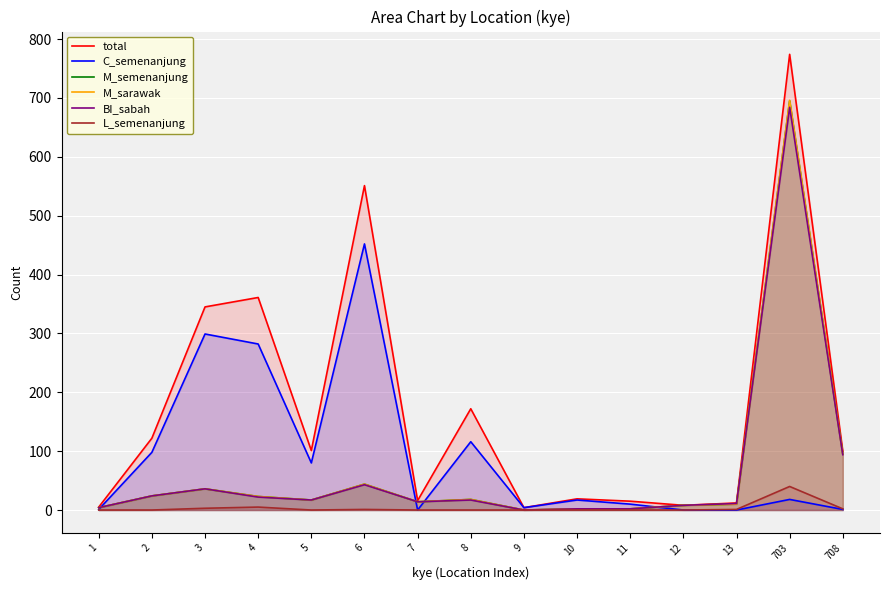

Is it true that M_semenanjung equals 14 at 7?

True